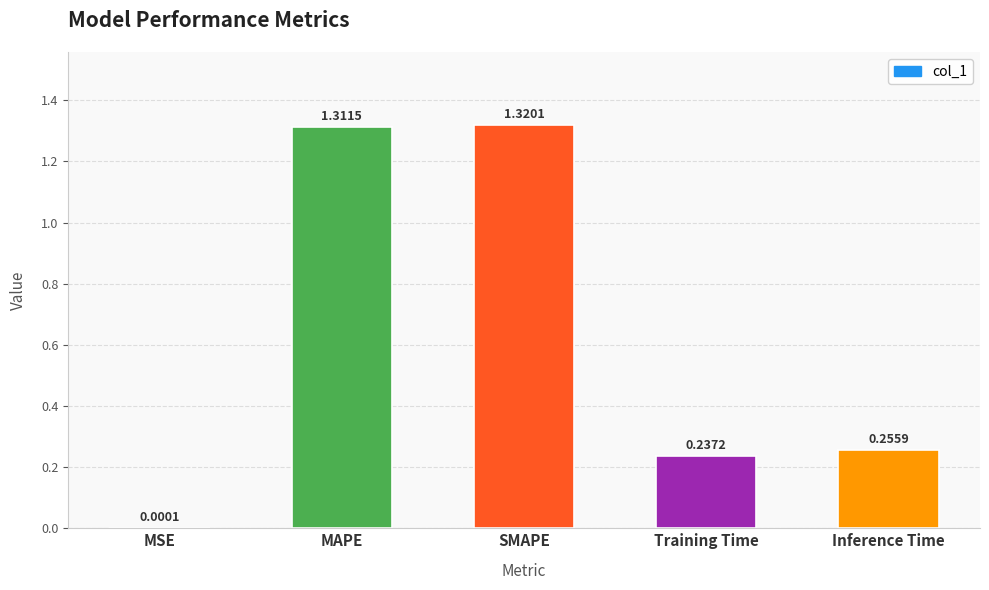

Where is the data nearest to the value 0?

MSE